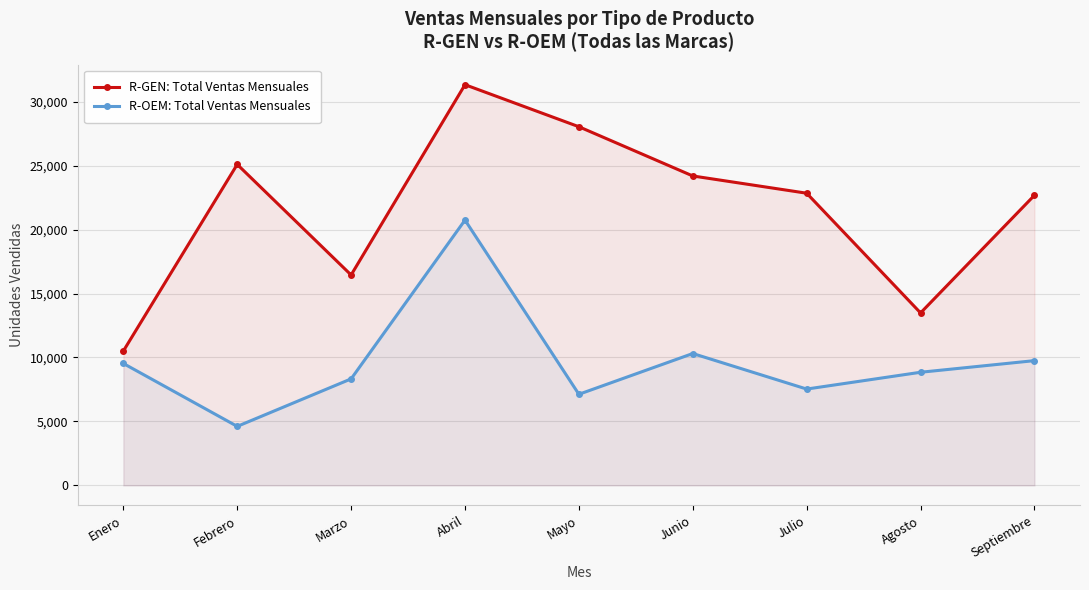

What is the spread (max minus min) of values at Junio?

13879